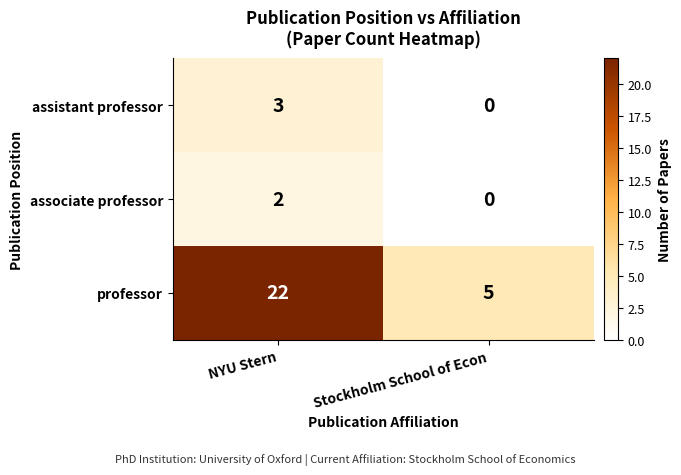

What is the spread (max minus min) of values at Stockholm School of Econ?

5